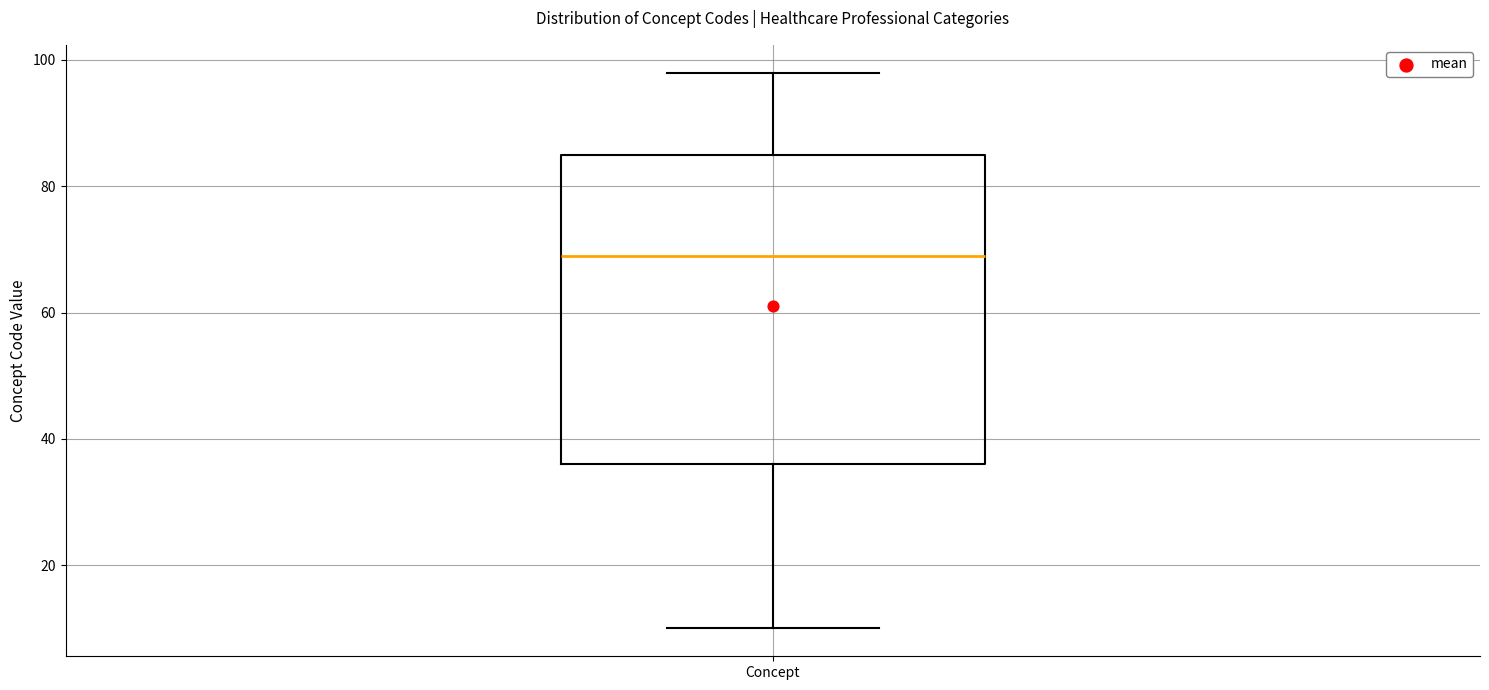

Where is the upper edge of the box for Concept on the y-axis? The values are not printed on the chart, so give them approximately, as read against the axis.

86